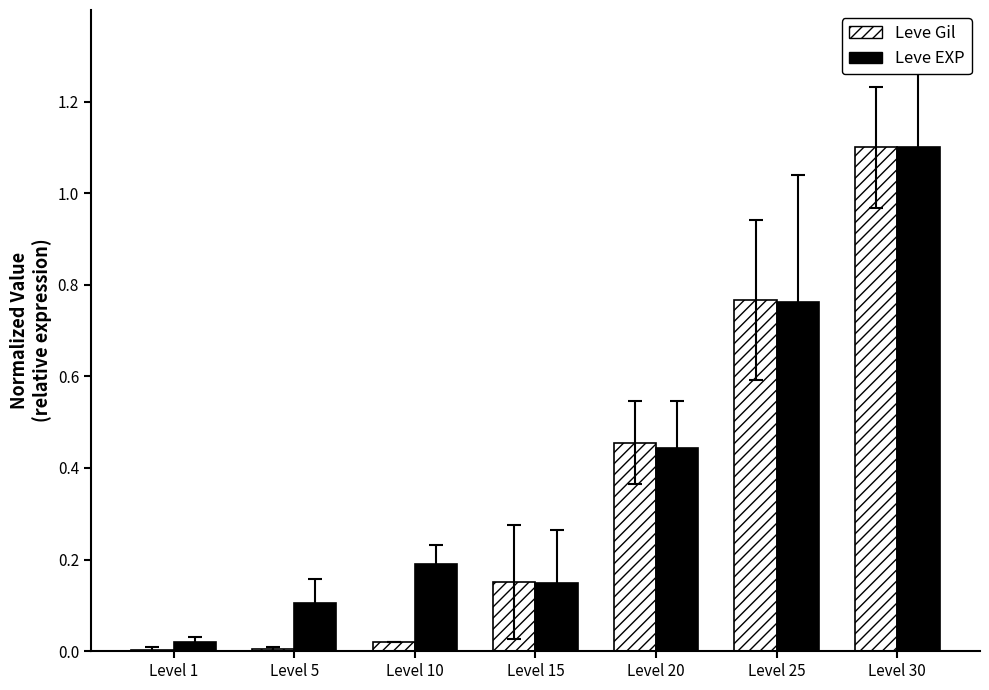

Is it true that Leve EXP equals 0.2 at Level 15?

False